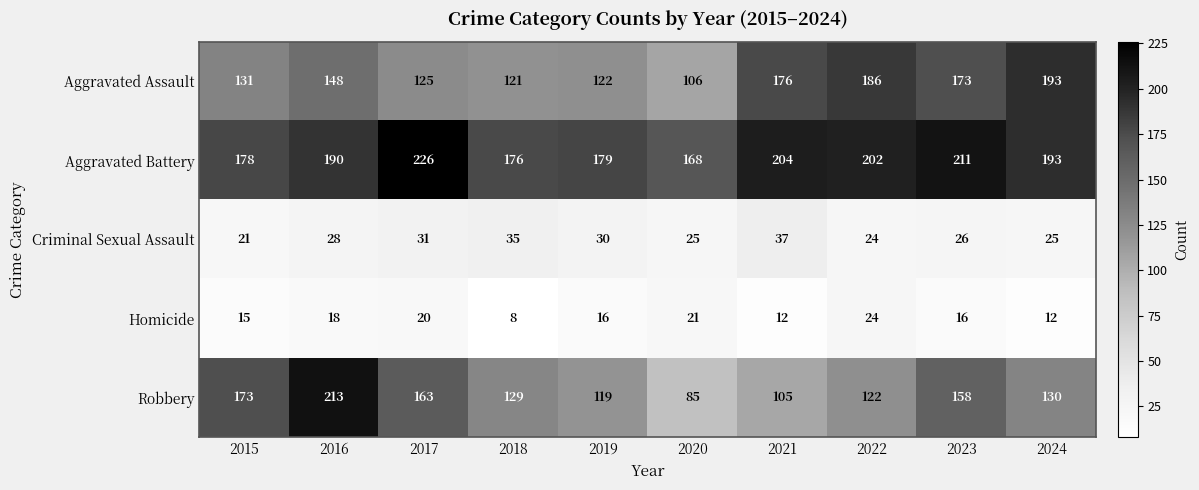

What is the highest value of the Homicide series?

24